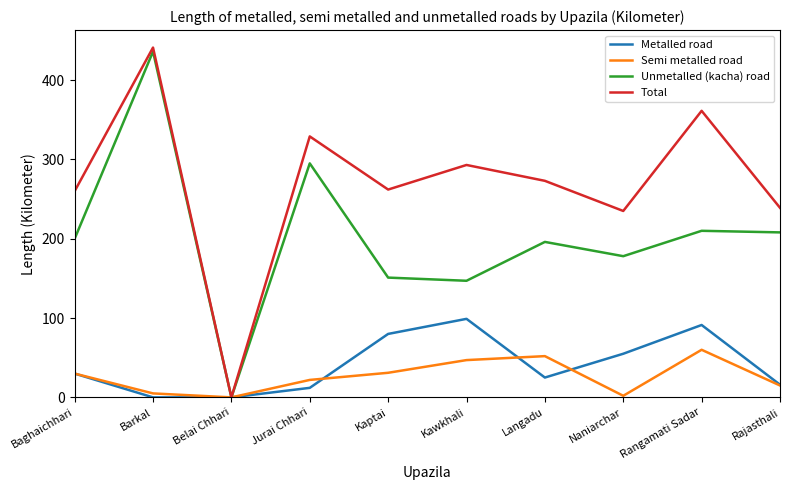

What is the highest value of the Semi metalled road series?

60.0